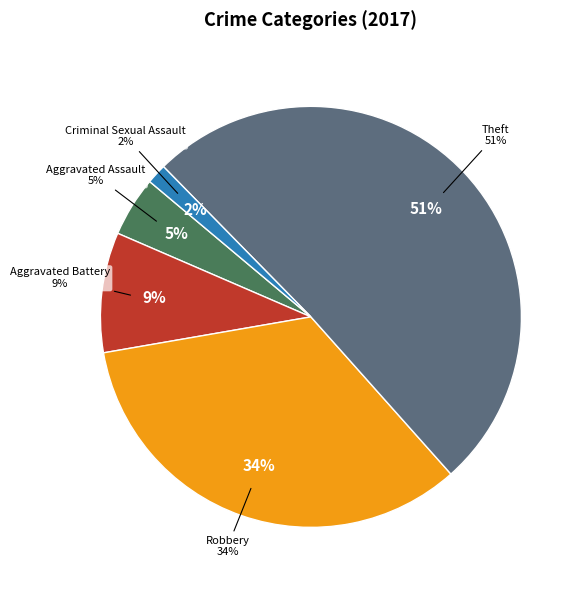

To the nearest percent, what is the combined percentage of Aggravated Battery and Robbery?

43%